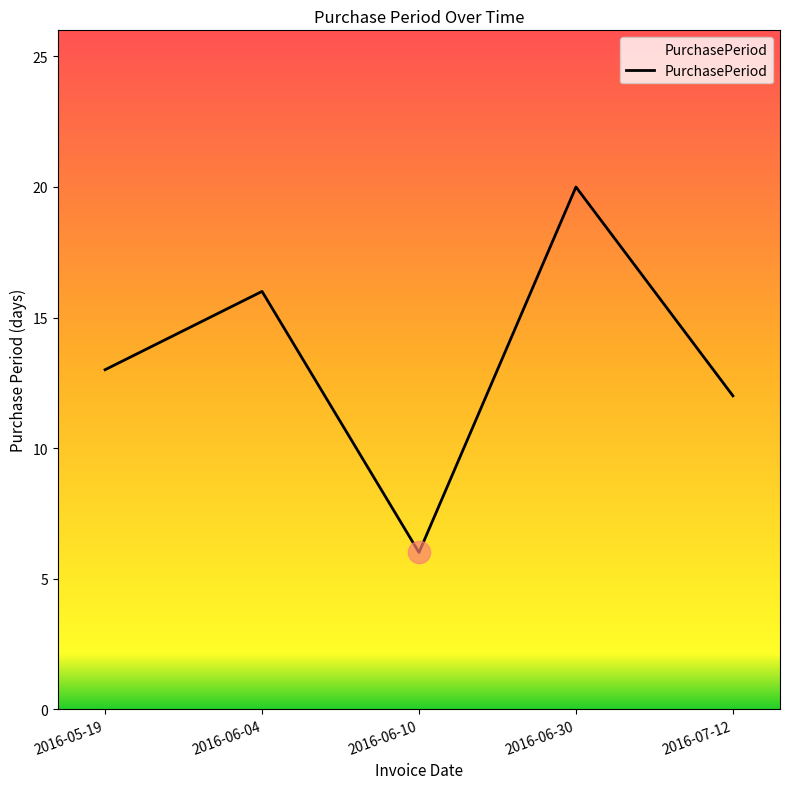

What position from the right is 2016-06-10?

3